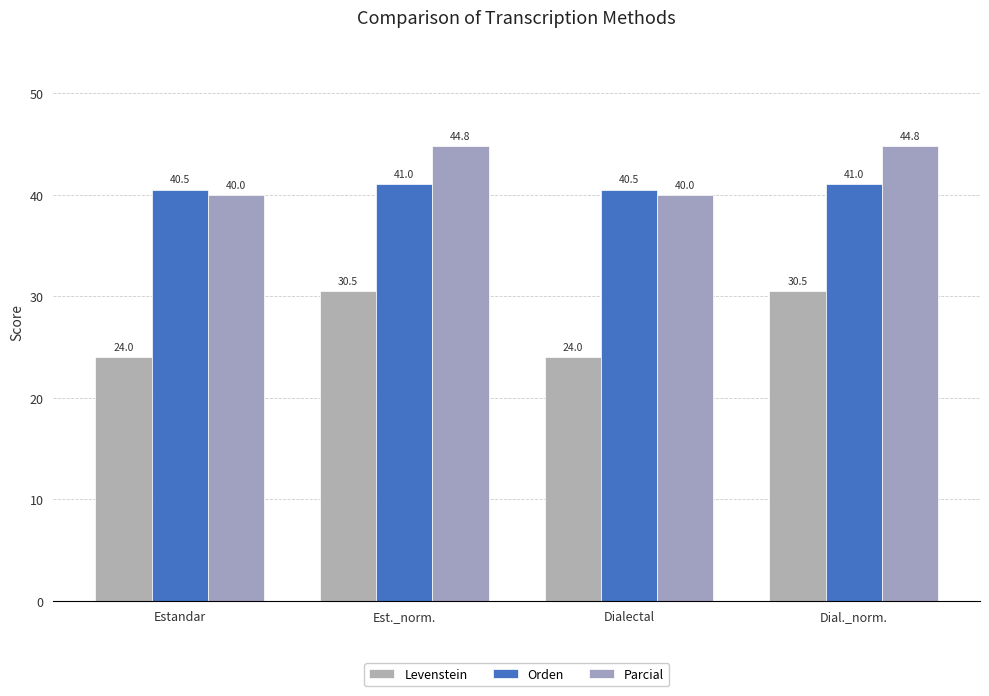

At which label does Levenstein first exceed 30?

Est._norm.